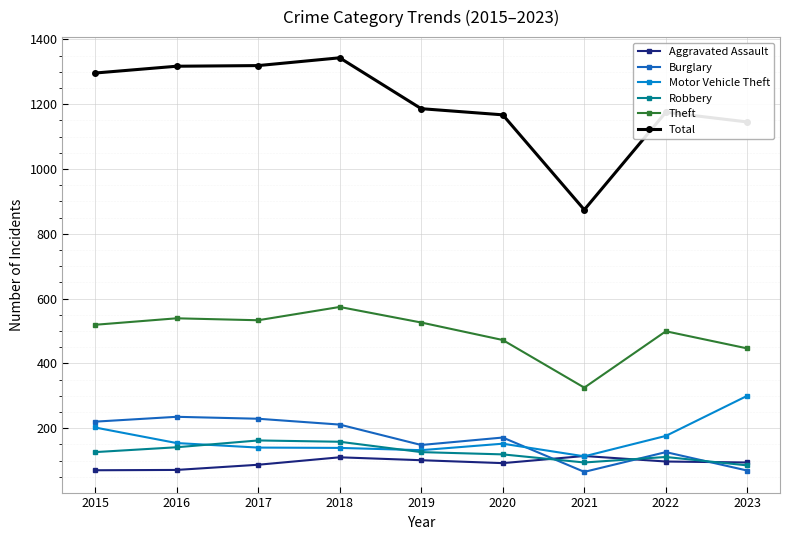

What is the total value across all series at 2023?

2139